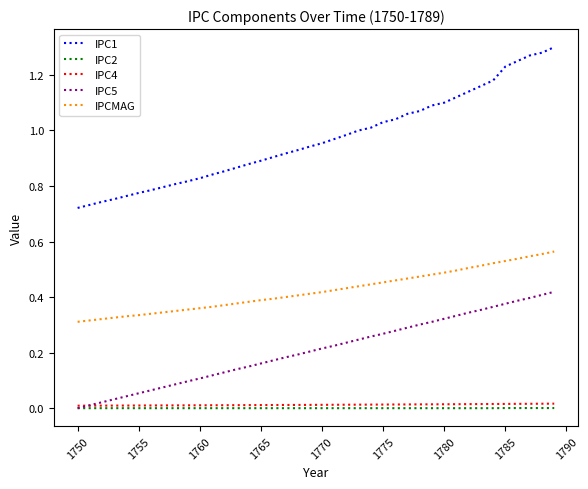

True or false: IPC4 and IPC1 intersect in this chart.

False